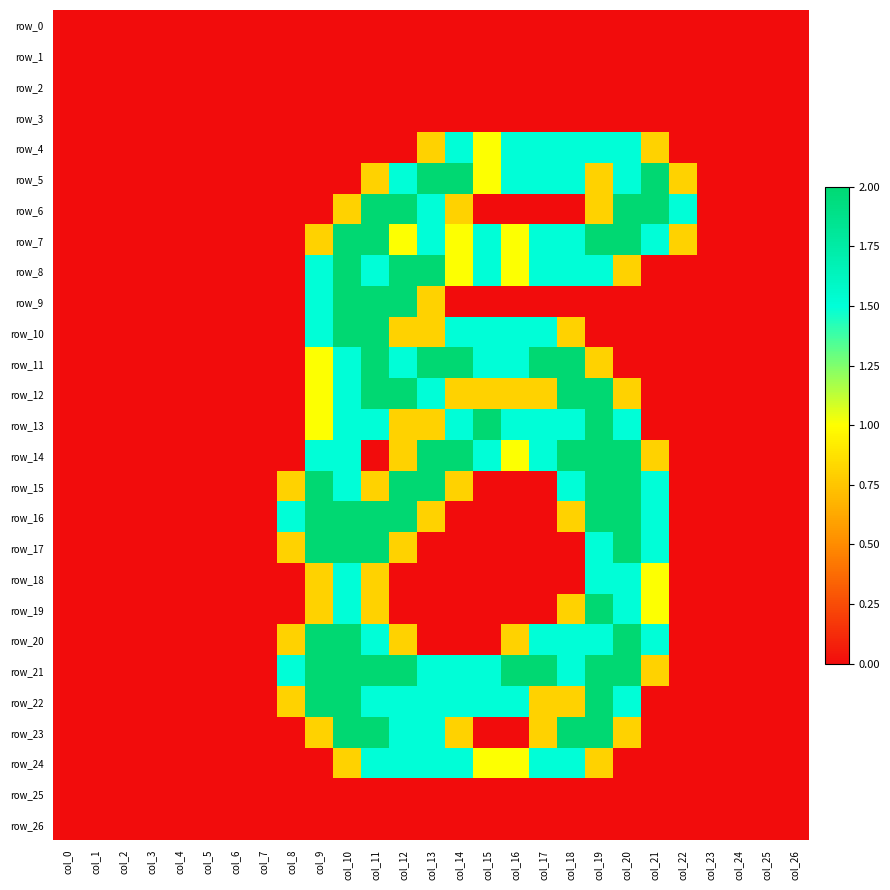

Is the value of row_4 at col_21 greater than the value of row_13 at col_0?

Yes